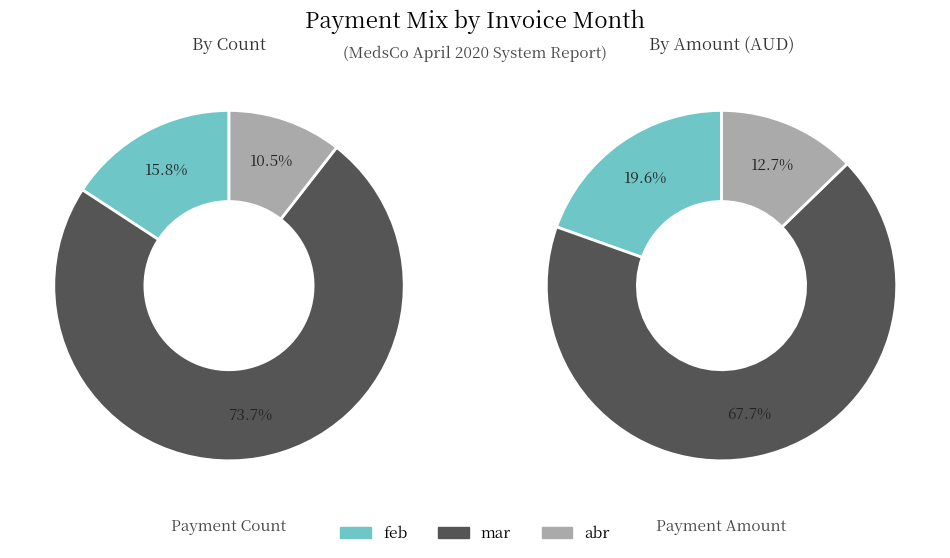

To the nearest percent, what is the average slice percentage?

33%